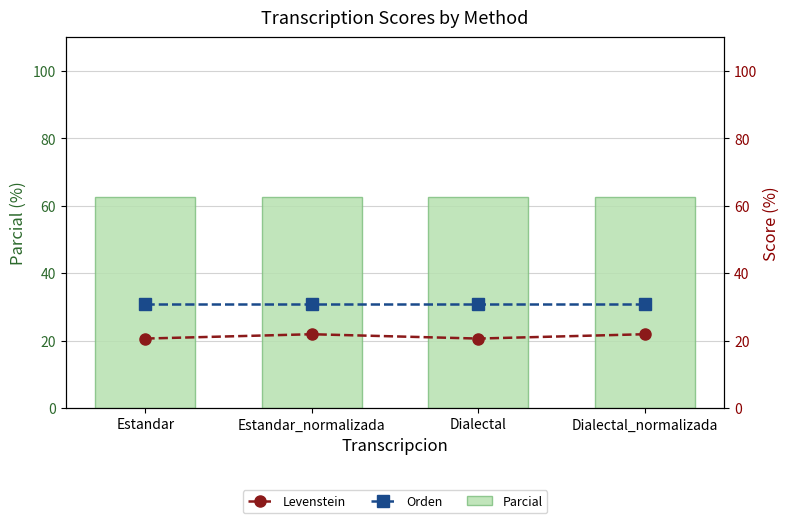

What position from the left is Estandar_normalizada?

2